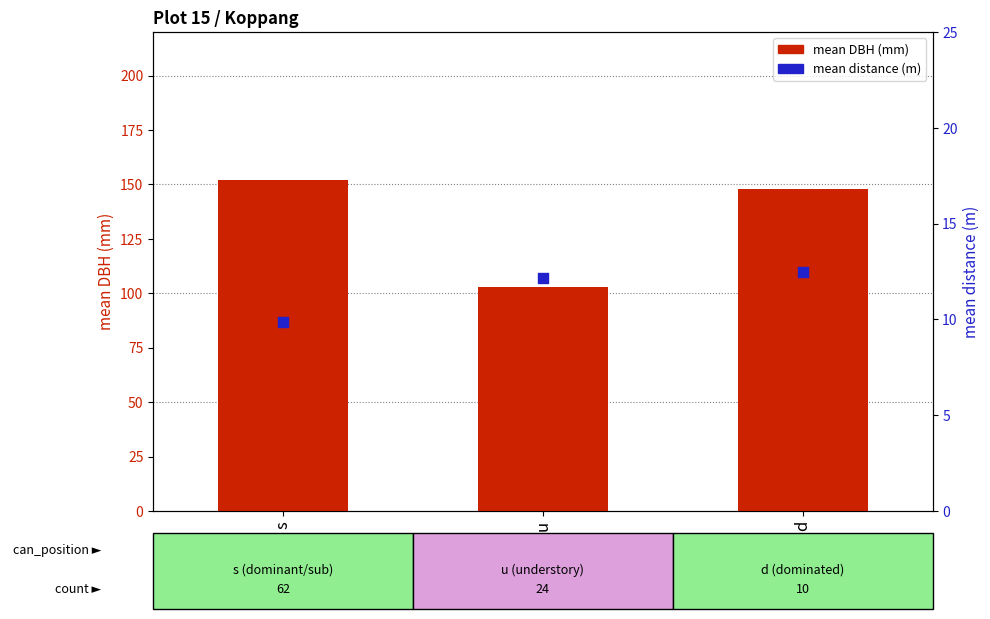

What are all the series names shown in the legend?

mean DBH (mm), mean distance (m)